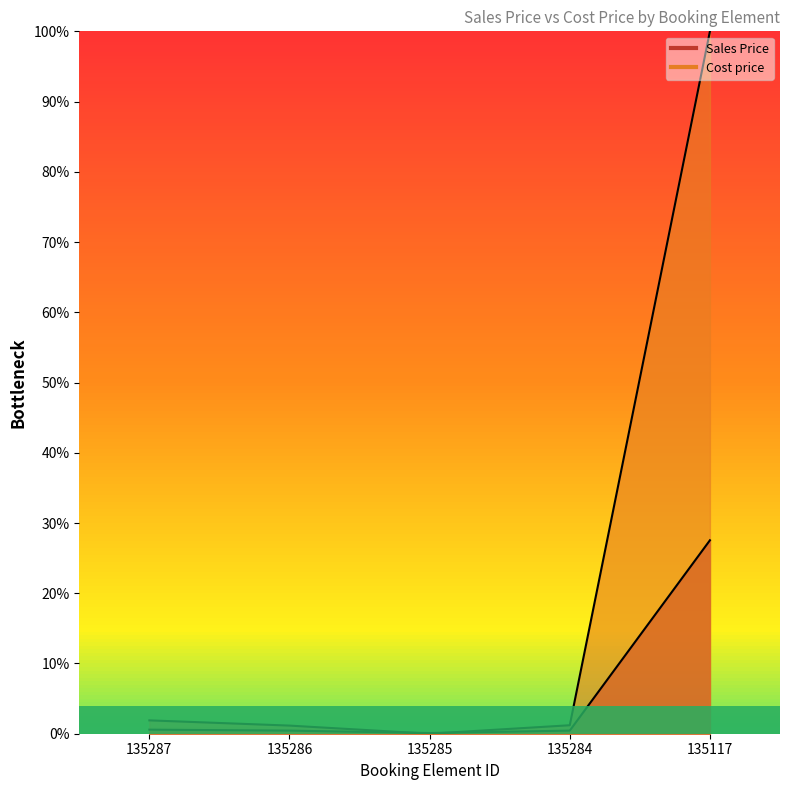

Reading left to right, list all the values displayed in this chart.

Sales Price: 0.0	0.0	0.0	0.0	0.3
Cost price: 0.0	0.0	0.0	0.0	1.0